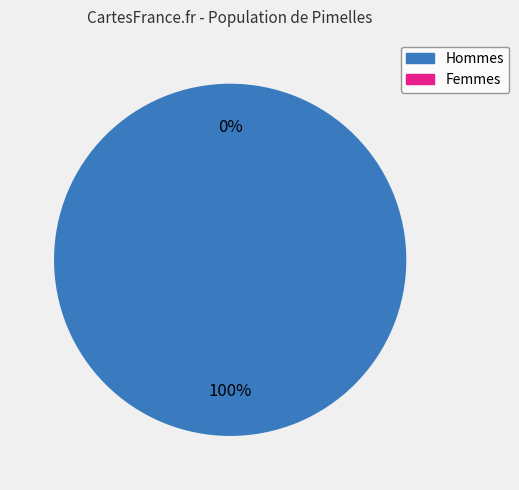

To the nearest percent, what is the difference between the largest and smallest slice percentages?

100%